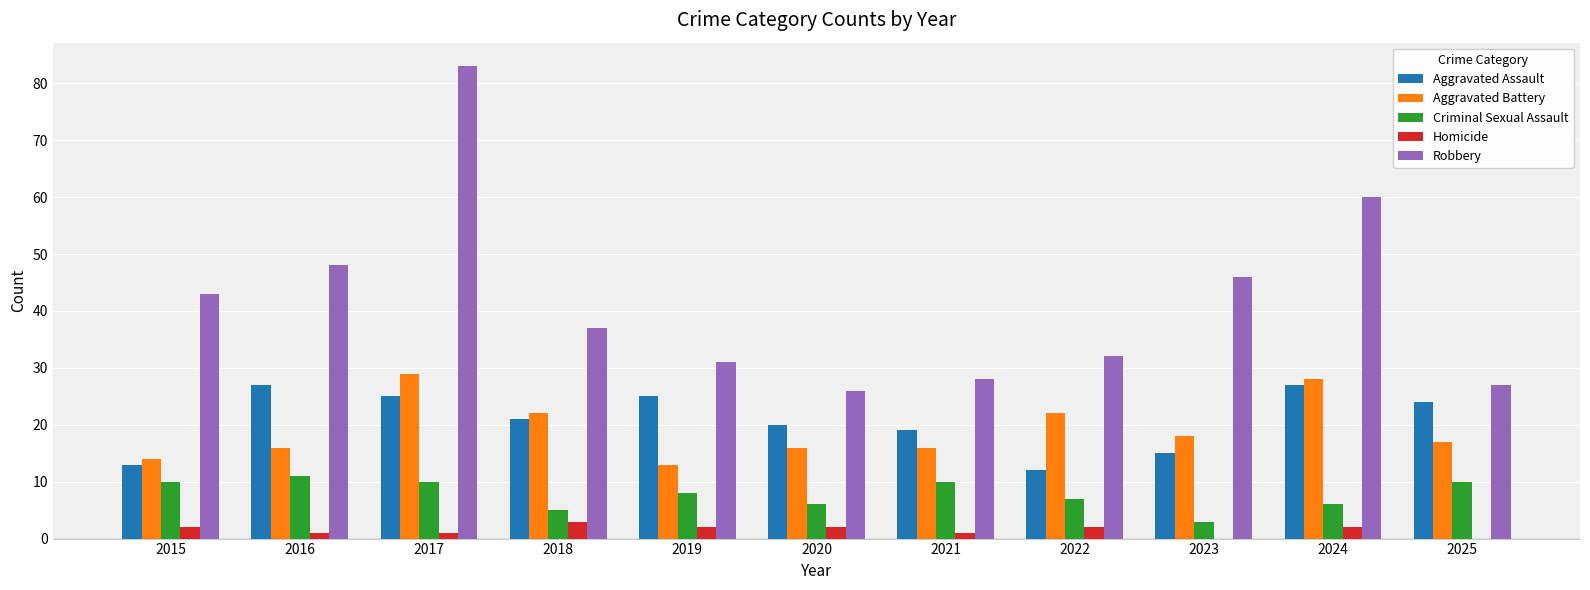

How many groups of bars are there?

11